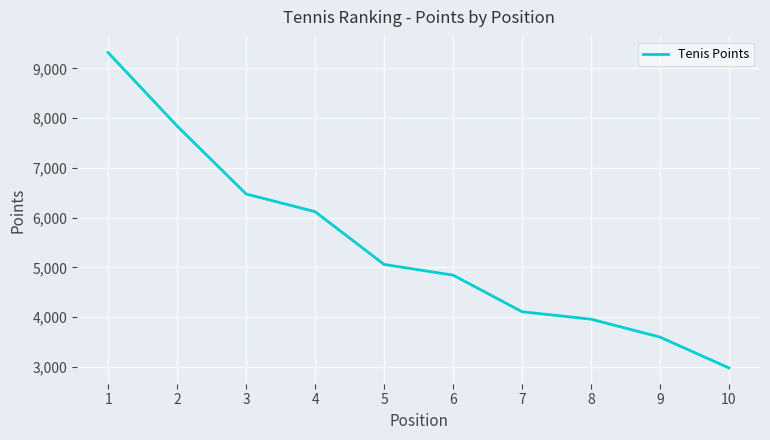

Rank the categories by value from lowest to highest.

10, 9, 8, 7, 6, 5, 4, 3, 2, 1